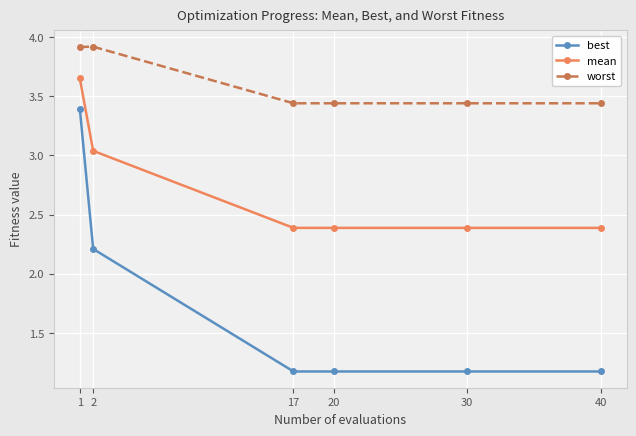

True or false: best and mean intersect in this chart.

False